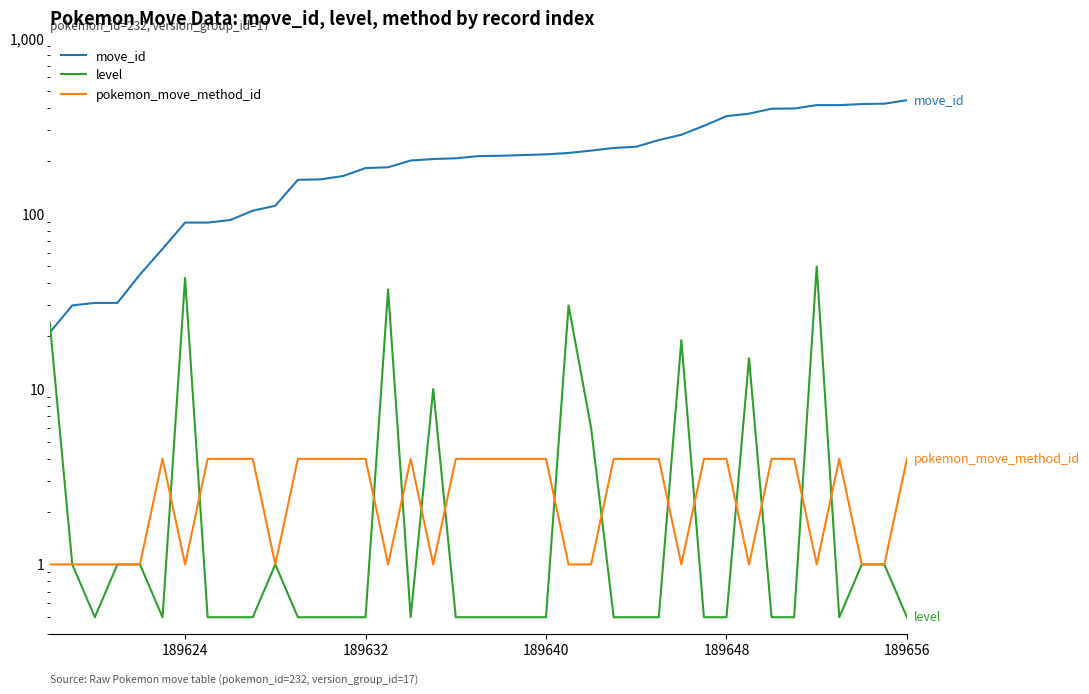

Which series ends up on top after the final intersection of level and pokemon_move_method_id?

pokemon_move_method_id